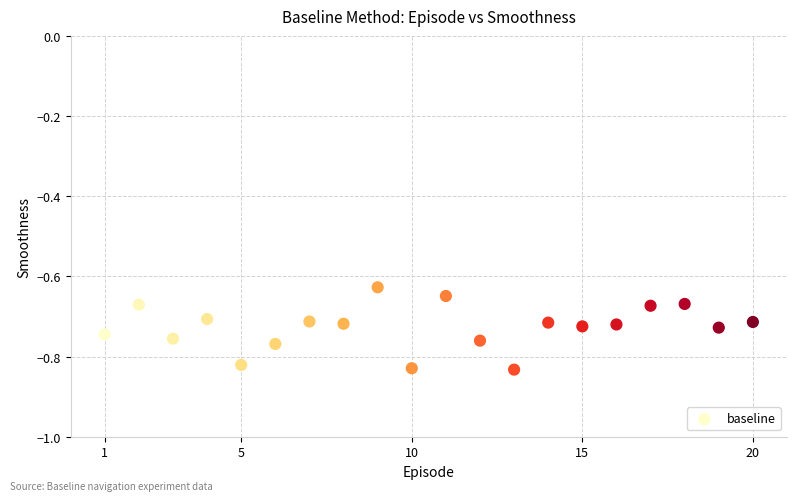

What is the range of X values (max minus min)?

19.0